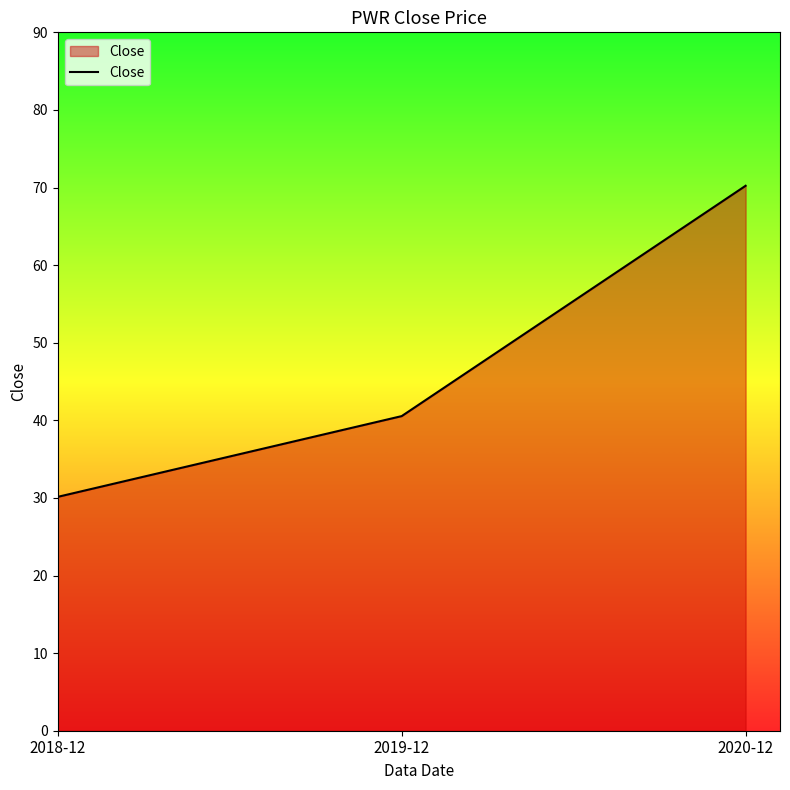

Where does the data first go above 40?

2019-12